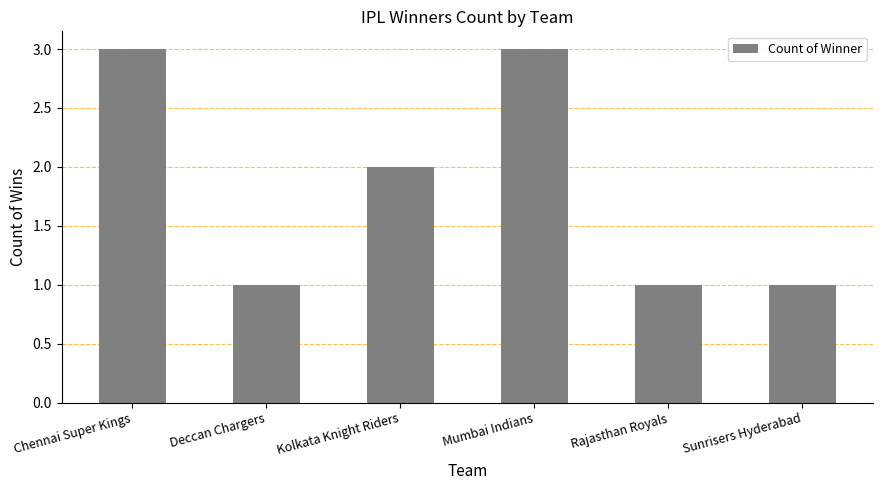

Reading left to right, extract all data points from this chart.

Chennai Super Kings=3	Deccan Chargers=1	Kolkata Knight Riders=2	Mumbai Indians=3	Rajasthan Royals=1	Sunrisers Hyderabad=1